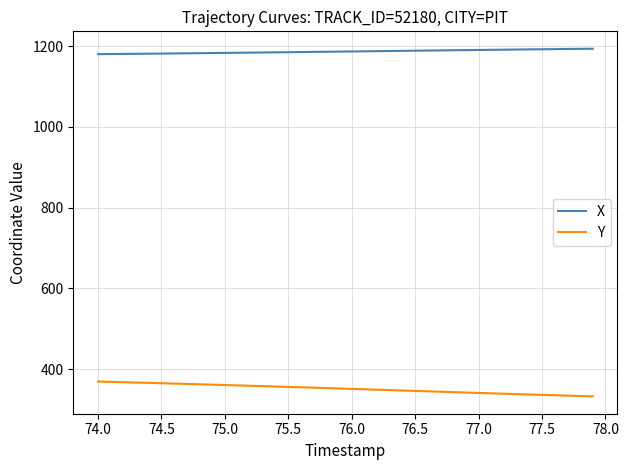

What is the highest value of the X series?

1193.8